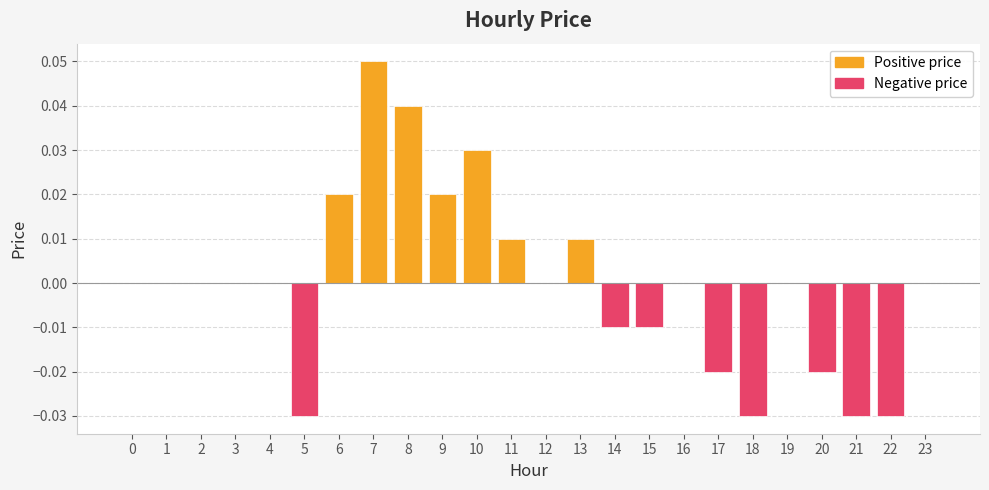

Reading left to right, list all the values displayed in this chart.

Positive price: 0=0.0	1=0.0	2=0.0	3=0.0	4=0.0	5=0.0	6=0.0	7=0.1	8=0.0	9=0.0	10=0.0	11=0.0	12=0.0	13=0.0	14=0.0	15=0.0	16=0.0	17=0.0	18=0.0	19=0.0	20=0.0	21=0.0	22=0.0	23=0.0
Negative price: 0=0.0	1=0.0	2=0.0	3=0.0	4=0.0	5=-0.0	6=0.0	7=0.0	8=0.0	9=0.0	10=0.0	11=0.0	12=0.0	13=0.0	14=-0.0	15=-0.0	16=0.0	17=-0.0	18=-0.0	19=0.0	20=-0.0	21=-0.0	22=-0.0	23=0.0